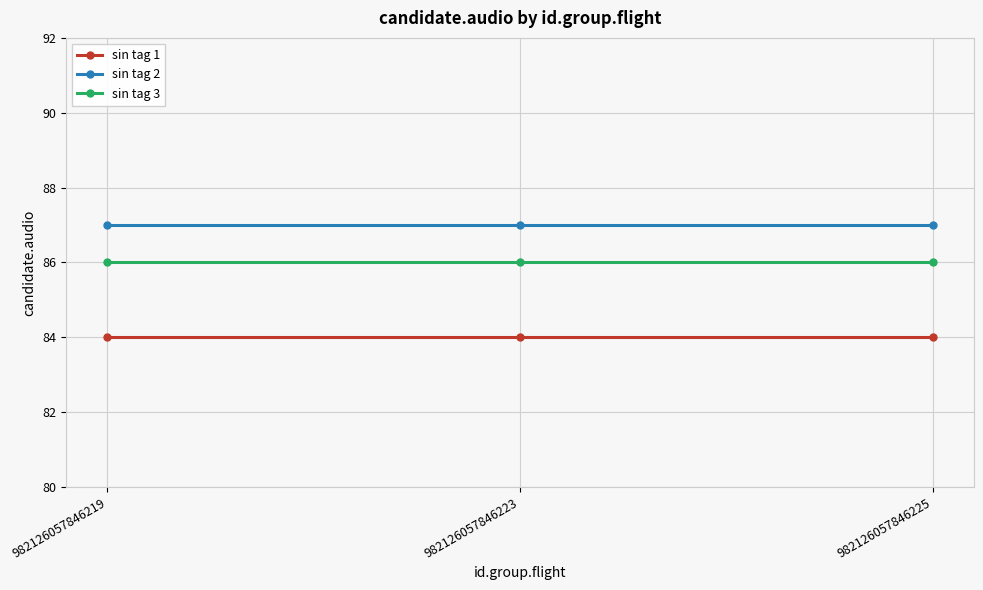

List the series in order of their overall mean, highest first.

sin tag 2, sin tag 3, sin tag 1